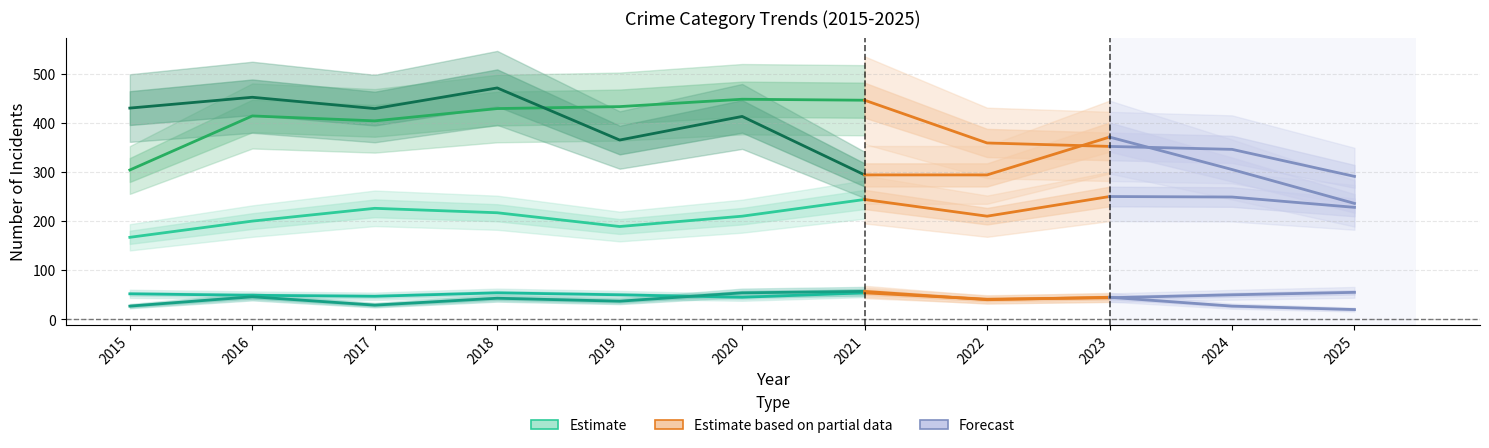

True or false: Homicide and Aggravated Battery intersect in this chart.

False